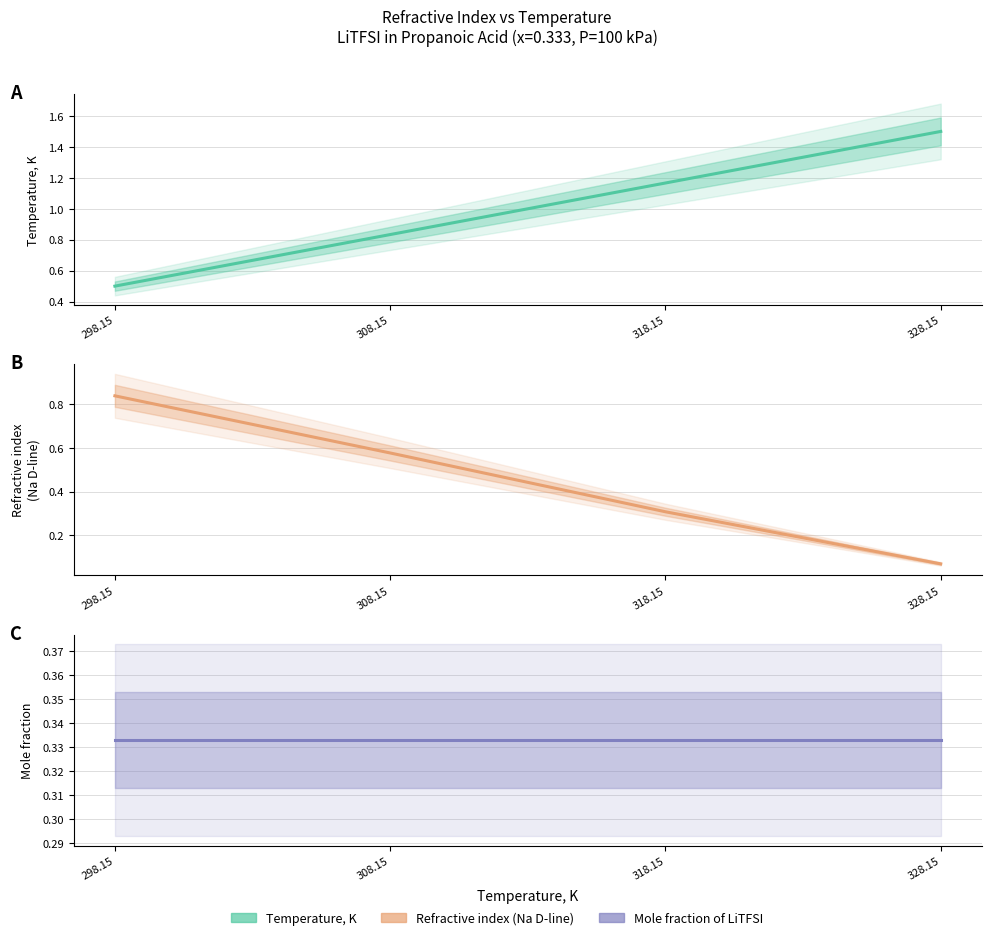

What position from the right is 298.15?

4